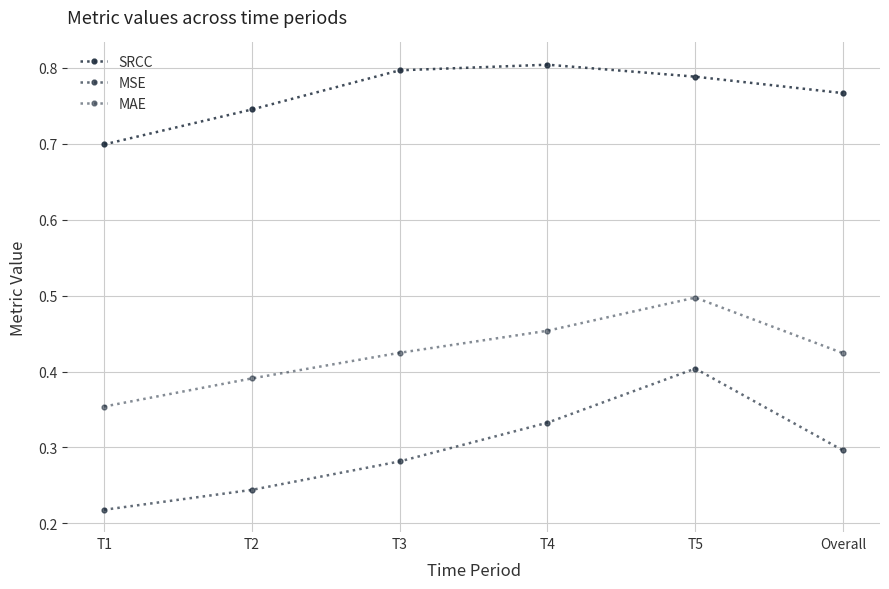

True or false: MSE and SRCC cross at least once.

False